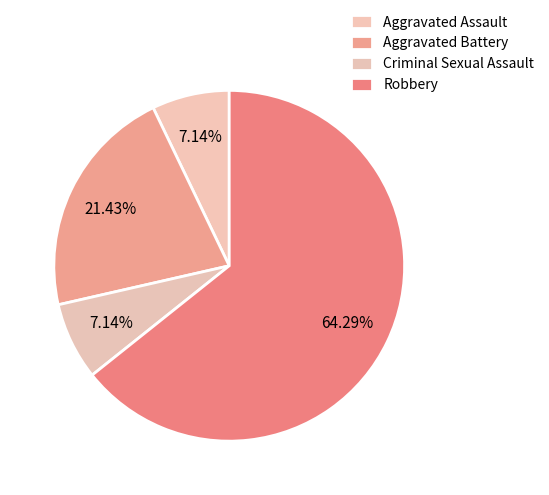

Is it true that Robbery is 64% of the pie?

True